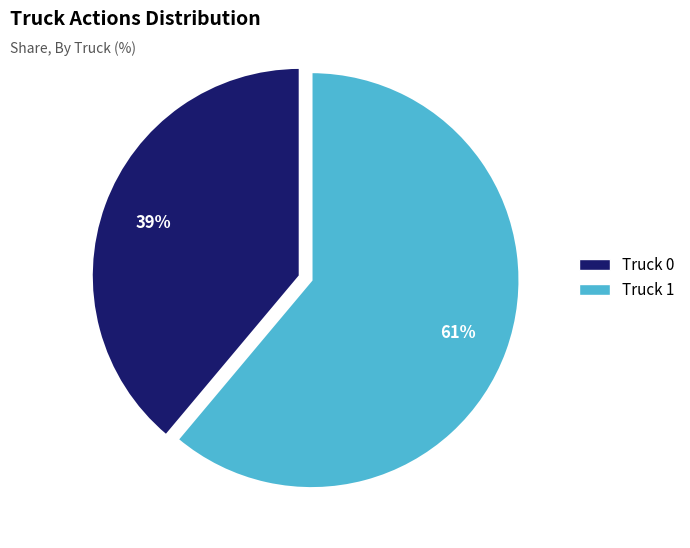

The Truck 1 slice represents 70% of the pie. True or false?

False